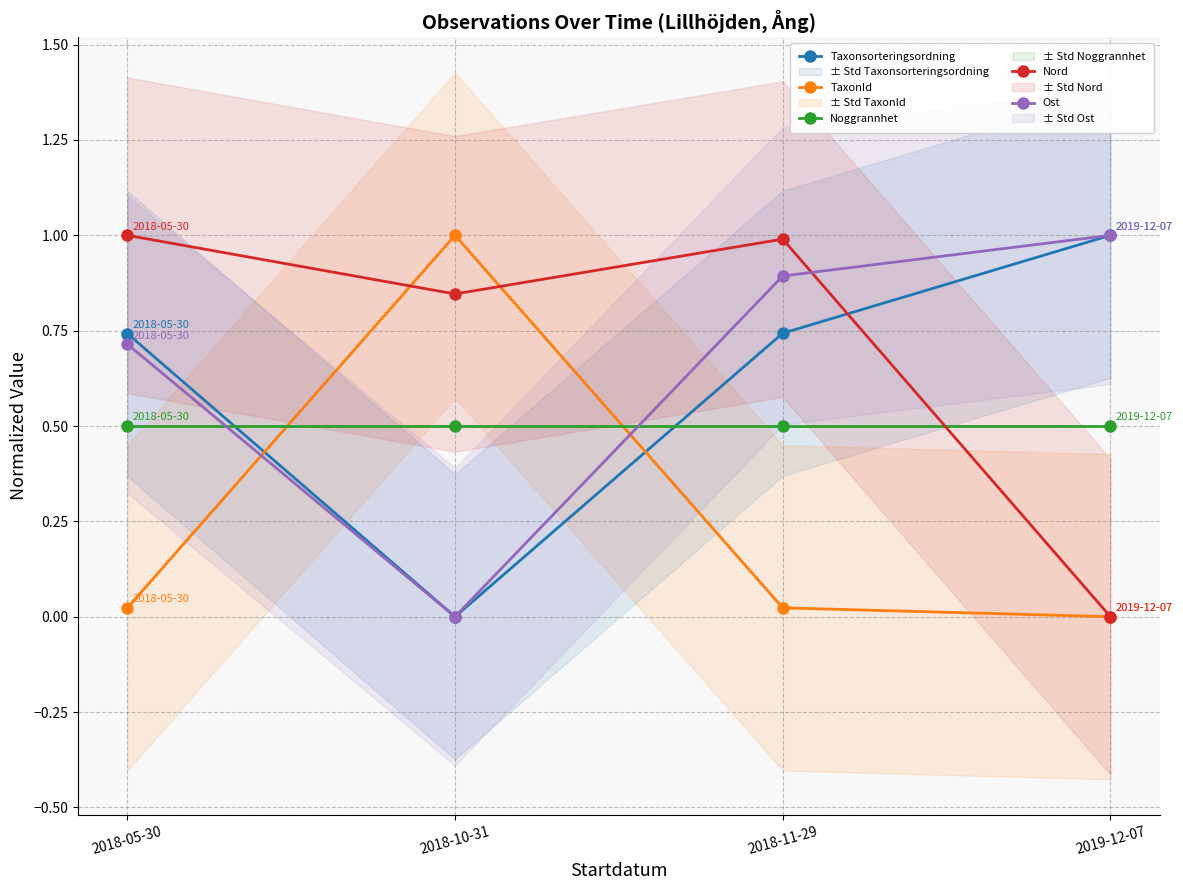

Which series ends up on top after the final intersection of Noggrannhet and Nord?

Noggrannhet